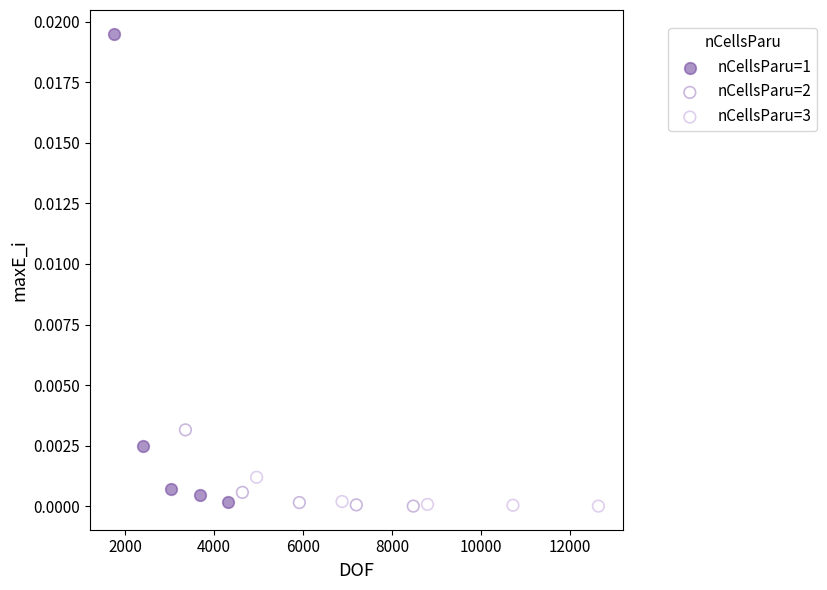

Which series has the largest Y range (max minus min)?

nCellsParu=1